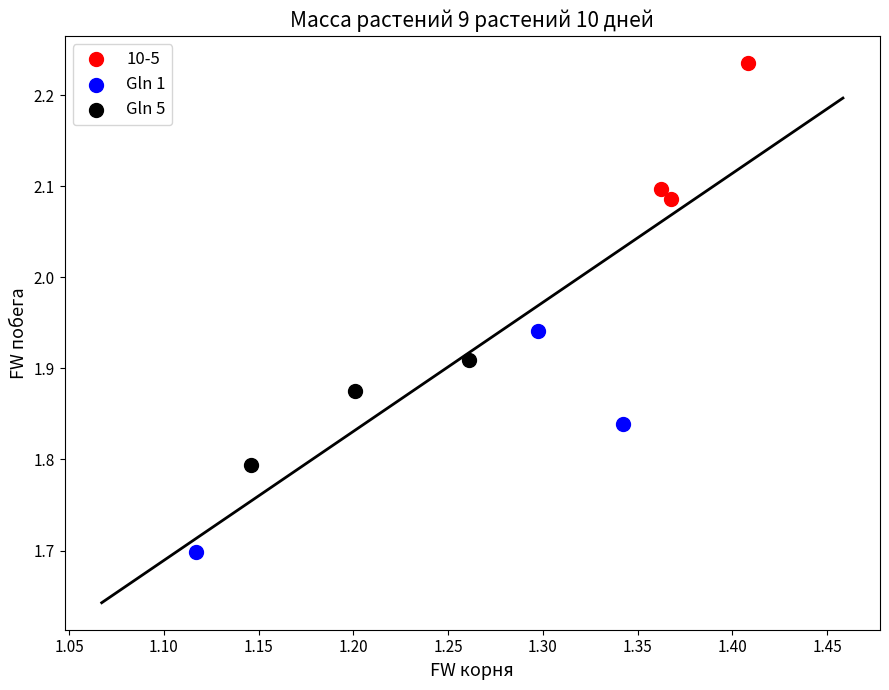

Which series contains the highest Y value?

10-5